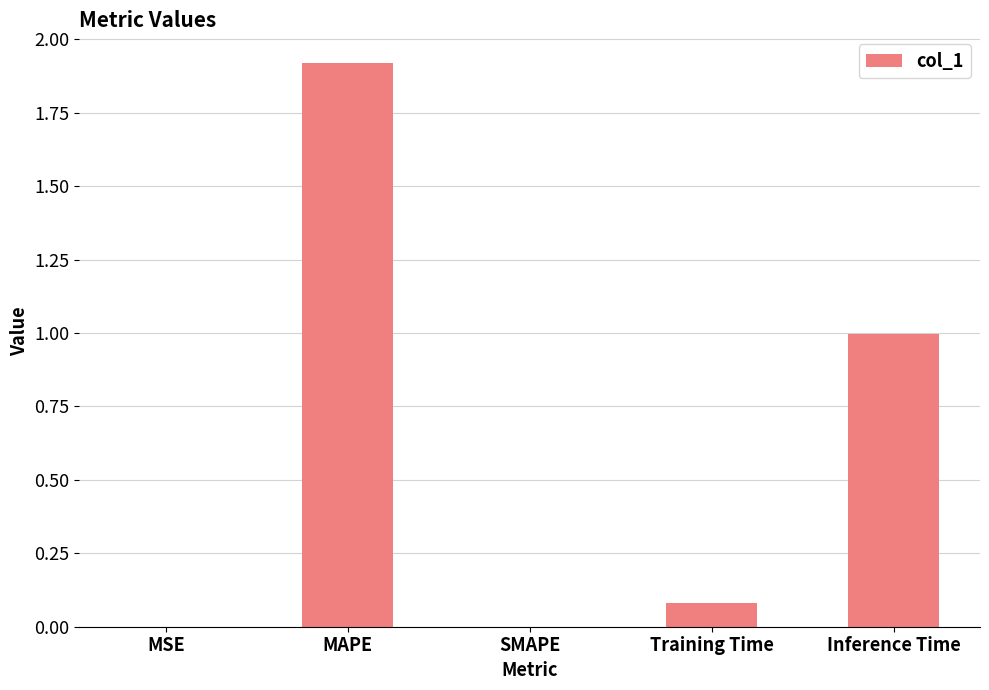

What is the sum of all values?

3.0